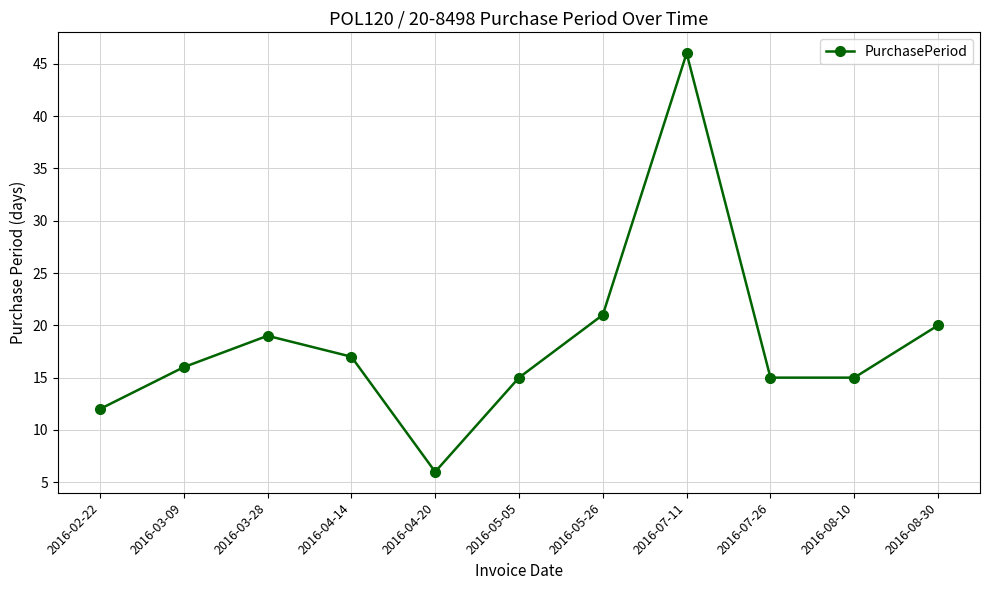

Reading left to right, what are all the values shown in this chart?

2016-02-22=12	2016-03-09=16	2016-03-28=19	2016-04-14=17	2016-04-20=6	2016-05-05=15	2016-05-26=21	2016-07-11=46	2016-07-26=15	2016-08-10=15	2016-08-30=20